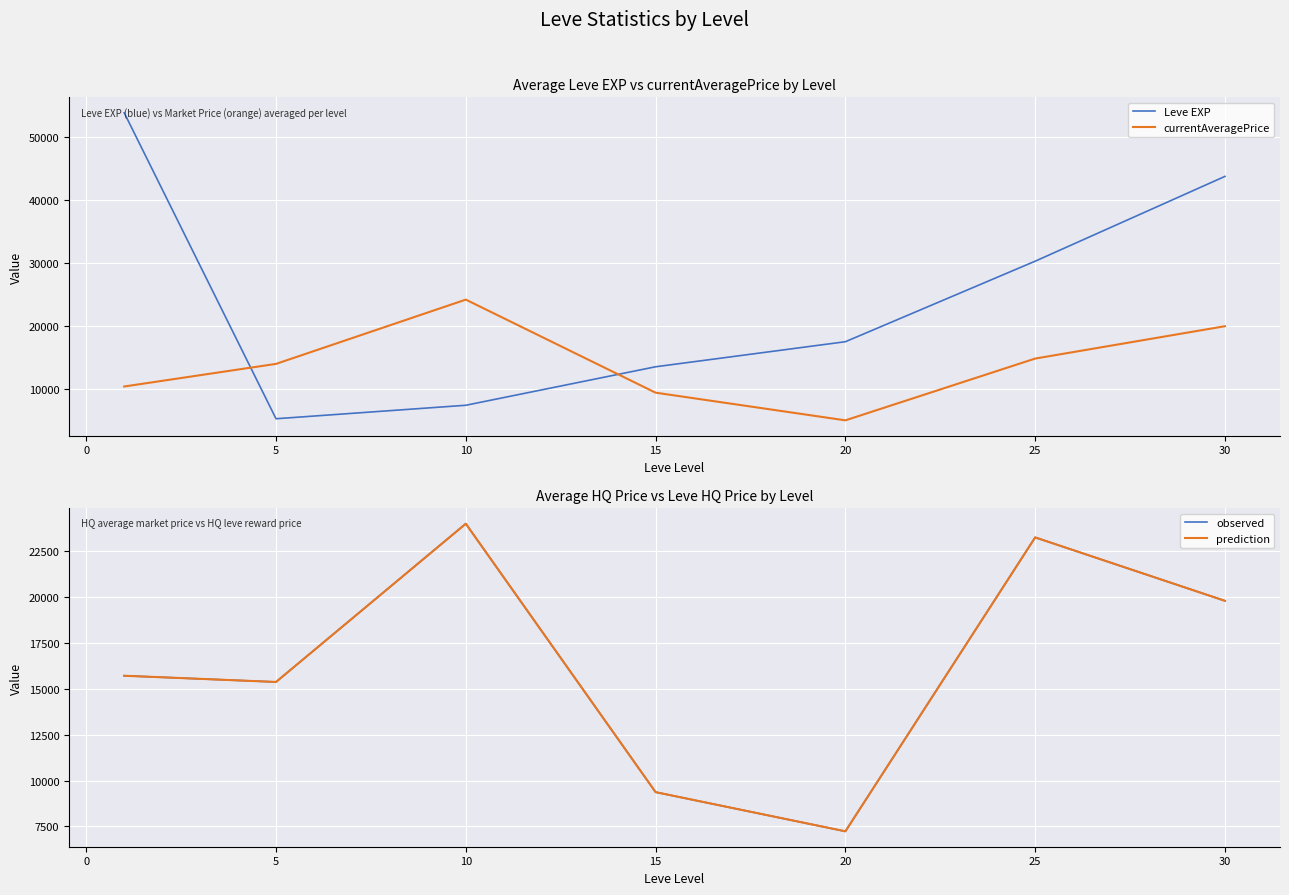

The value of Leve EXP at 30 is 43730.0. True or false?

True